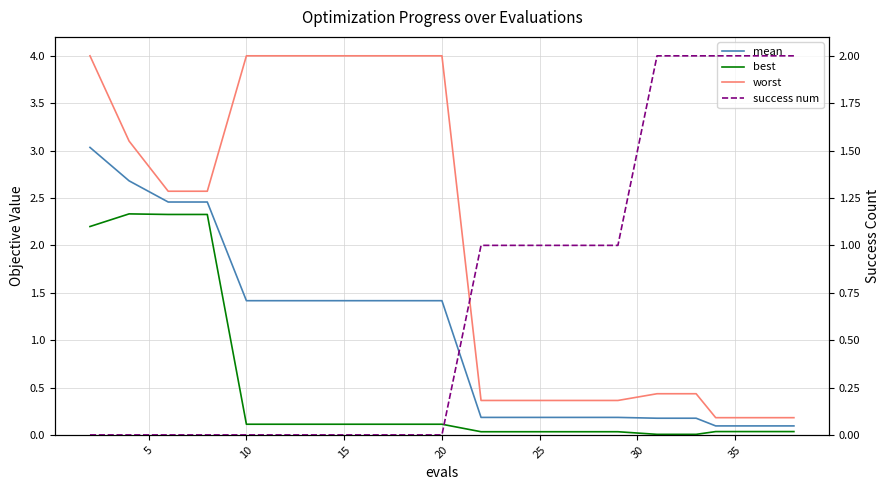

How many lines are shown in the chart?

4